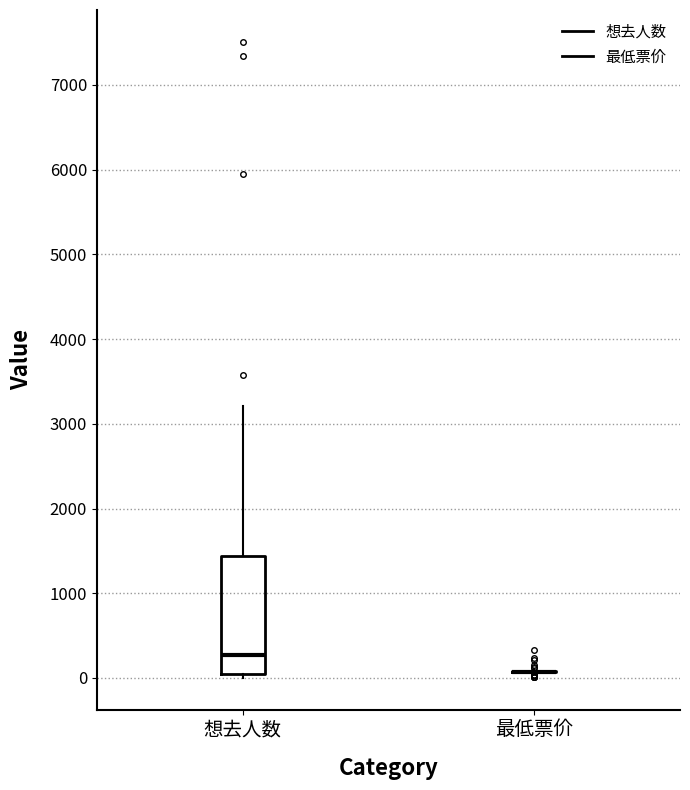

Reading left to right, read every box against the y-axis: the position of its median line, the range the box covers, and the ends of its whiskers. The values are not printed on the chart, so give them approximately, as read against the axis.

想去人数: median 300, box 100 to 1400, whiskers 0 to 3200
最低票价: box collapsed to a line at 100, whiskers 100 to 100